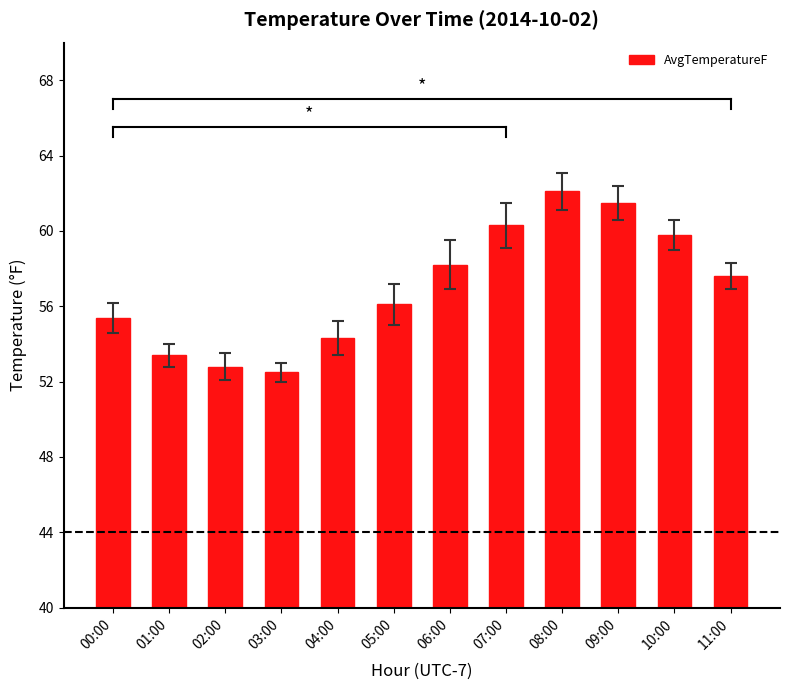

Reading left to right, extract all data points from this chart.

00:00=55.4	01:00=53.4	02:00=52.8	03:00=52.5	04:00=54.3	05:00=56.1	06:00=58.2	07:00=60.3	08:00=62.1	09:00=61.5	10:00=59.8	11:00=57.6